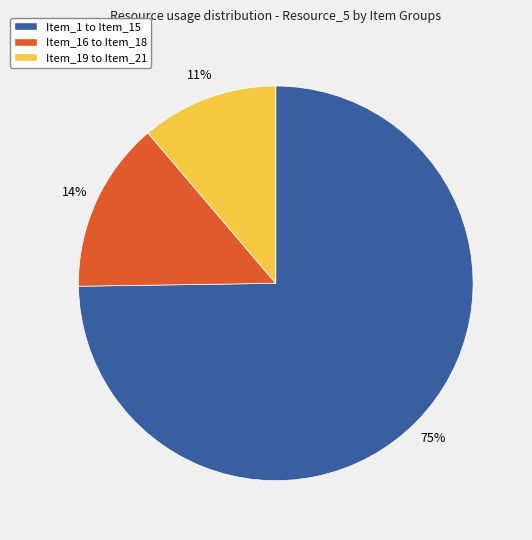

To the nearest percent, what is the difference between the largest and smallest slice percentages?

64%